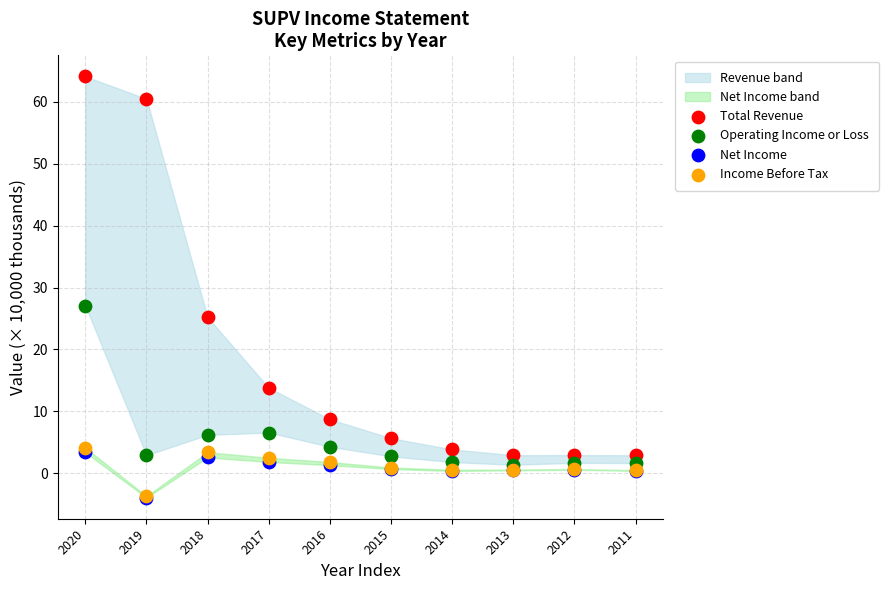

Across all series, what Y value is closest to 30?

27.1